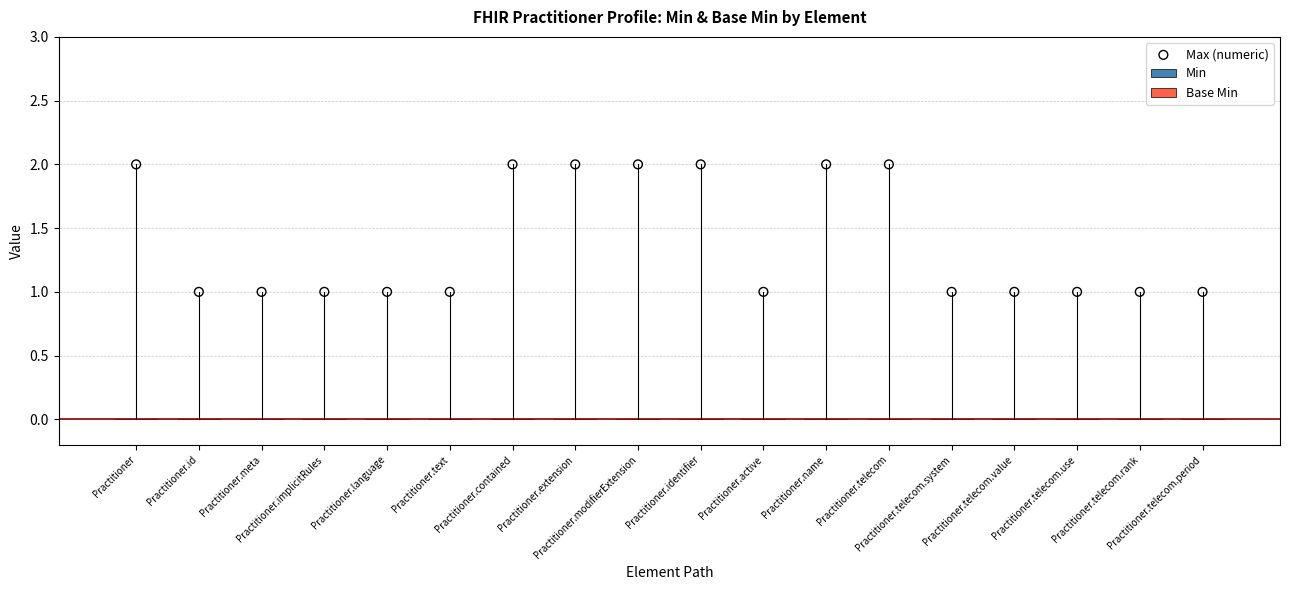

Count the number of points in this scatter plot.

18